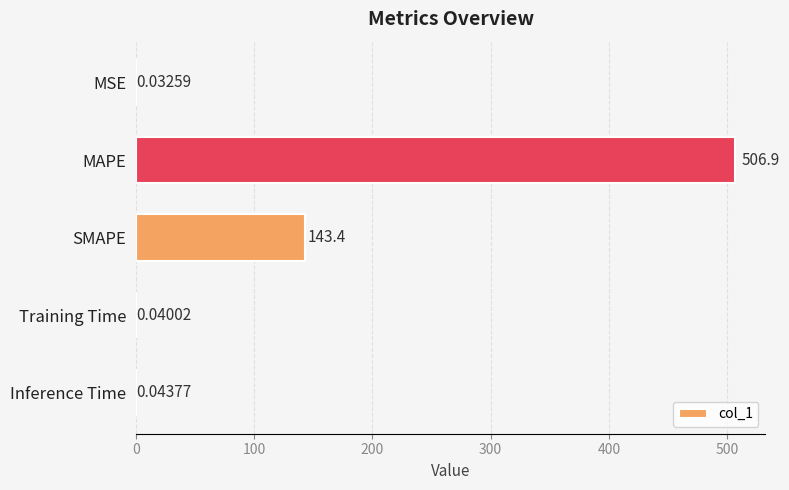

Which has a higher value, MSE or Inference Time?

Inference Time